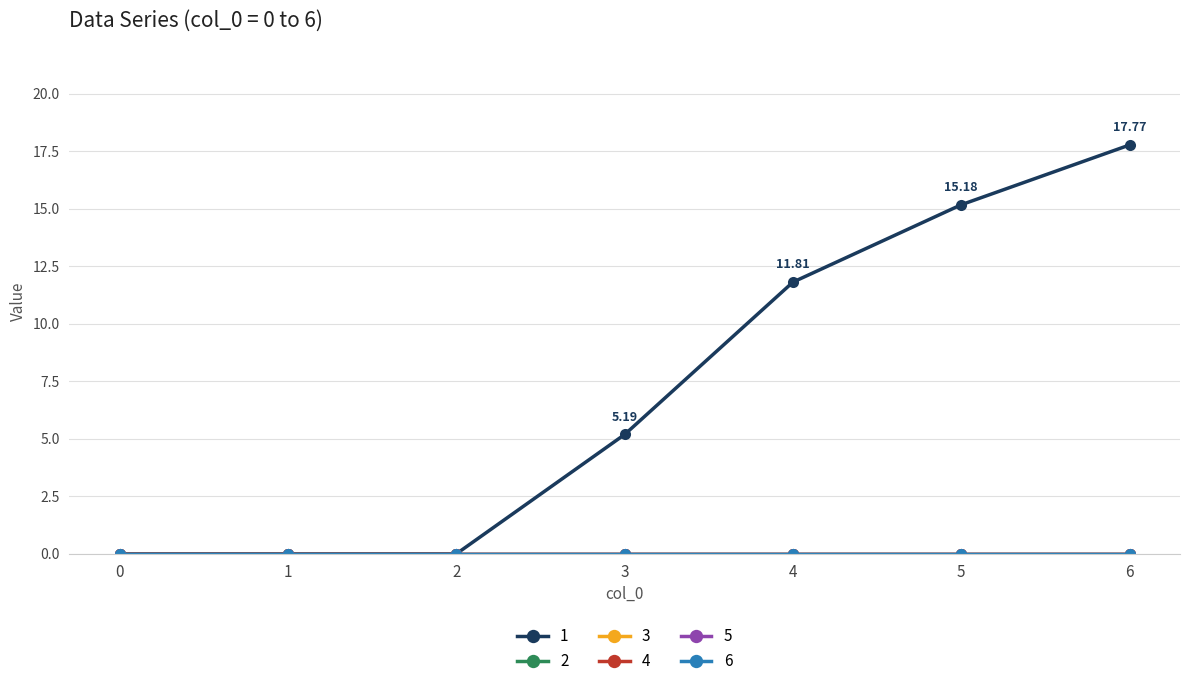

Reading right to left, transcribe all the data shown in this chart.

1: 17.8	15.2	11.8	5.2	0.0	0.0	0.0
2: 0.0	0.0	0.0	0.0	0.0	0.0	0.0
3: 0.0	0.0	0.0	0.0	0.0	0.0	0.0
4: 0.0	0.0	0.0	0.0	0.0	0.0	0.0
5: 0.0	0.0	0.0	0.0	0.0	0.0	0.0
6: 0.0	0.0	0.0	0.0	0.0	0.0	0.0